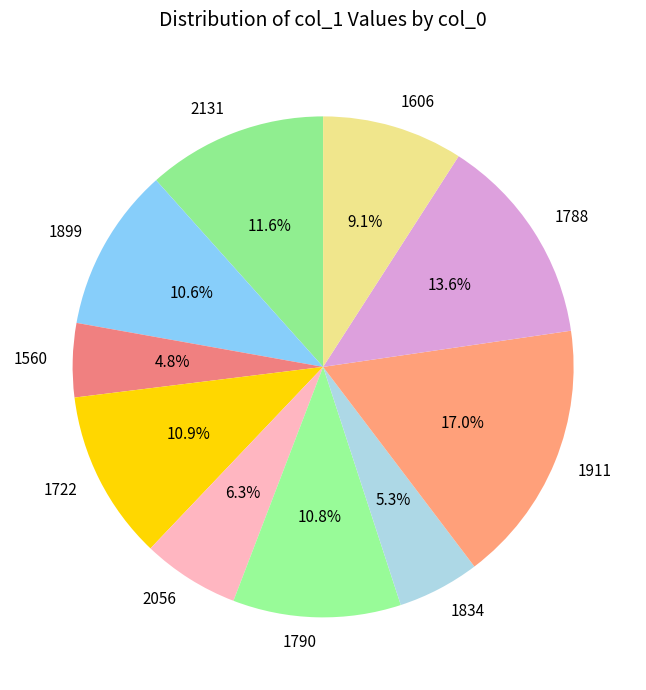

To the nearest percent, what is the average slice percentage?

10%